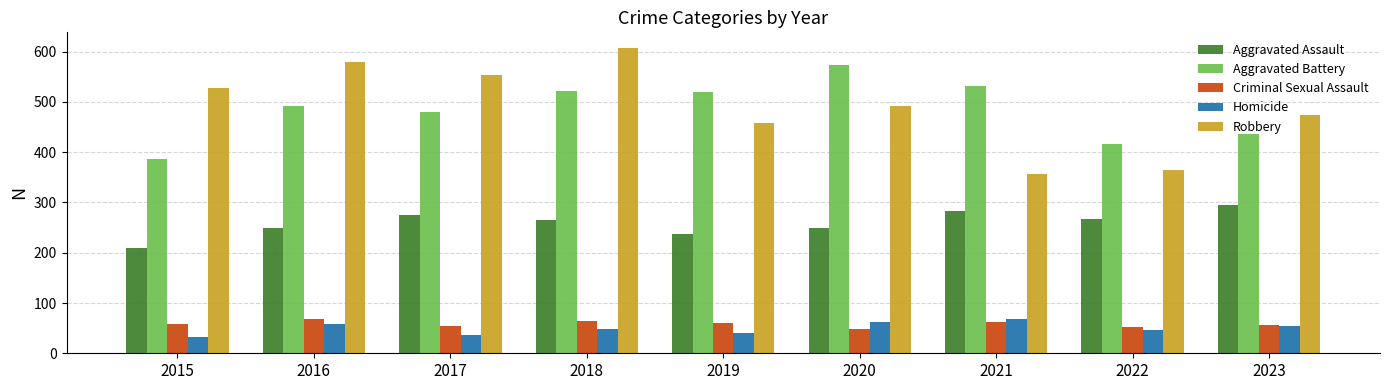

How many series are shown in this chart?

5